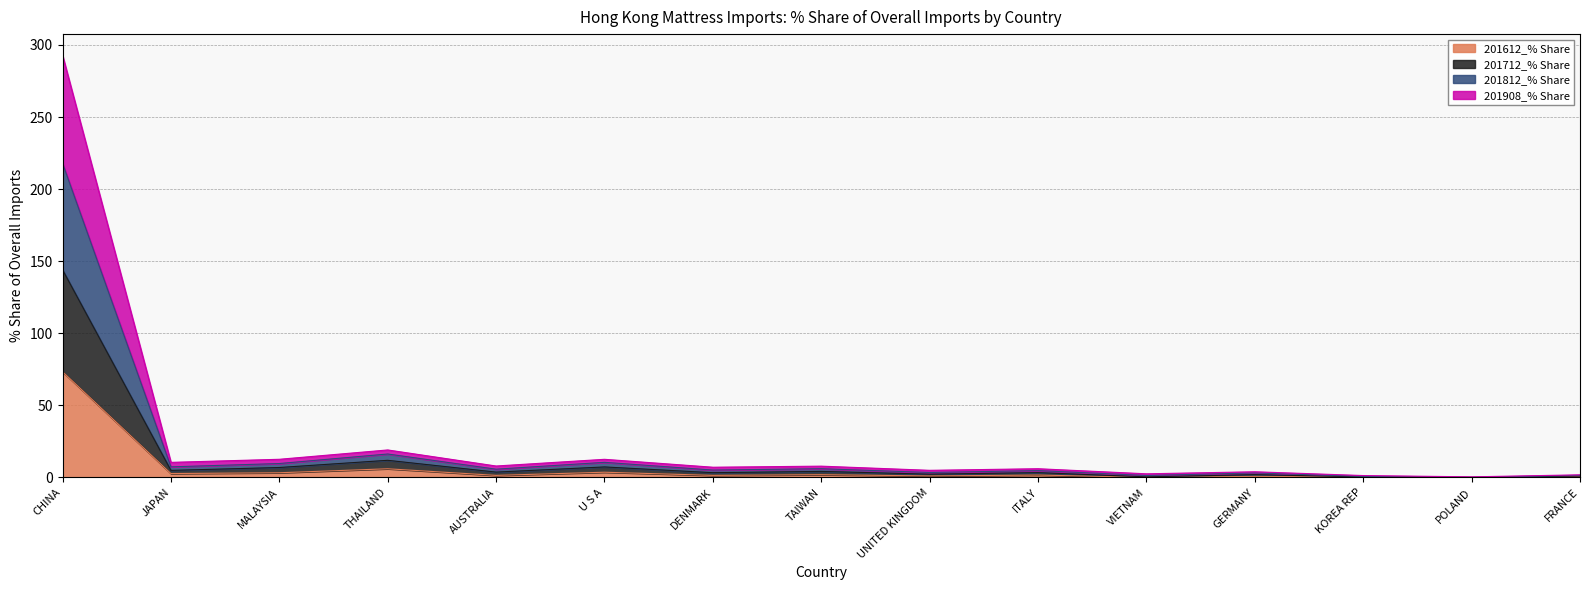

Which series has the largest total across all categories?

201812_% Share